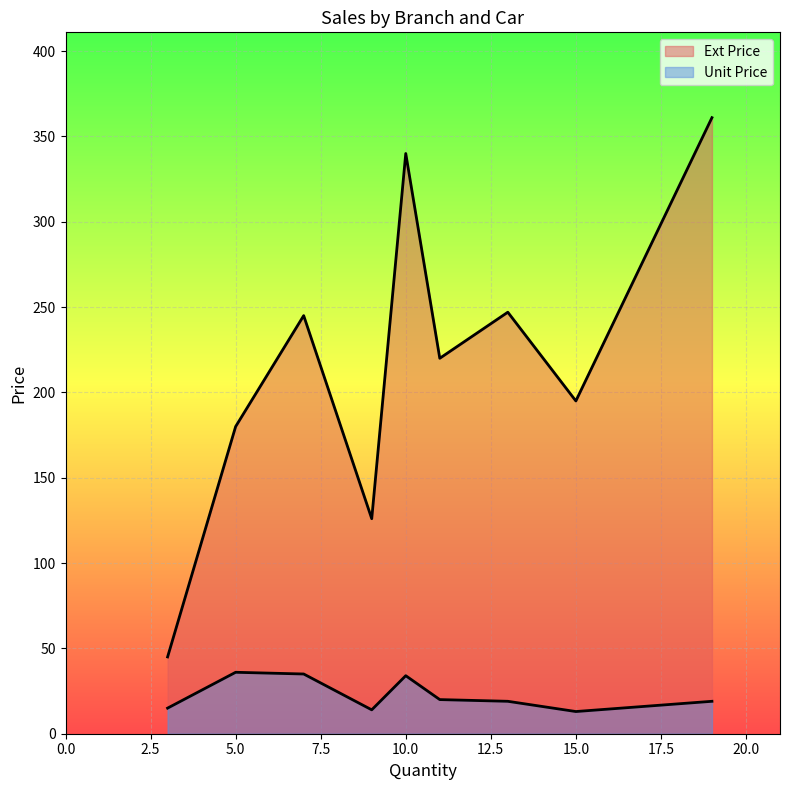

What is the maximum value for Ext Price?

361